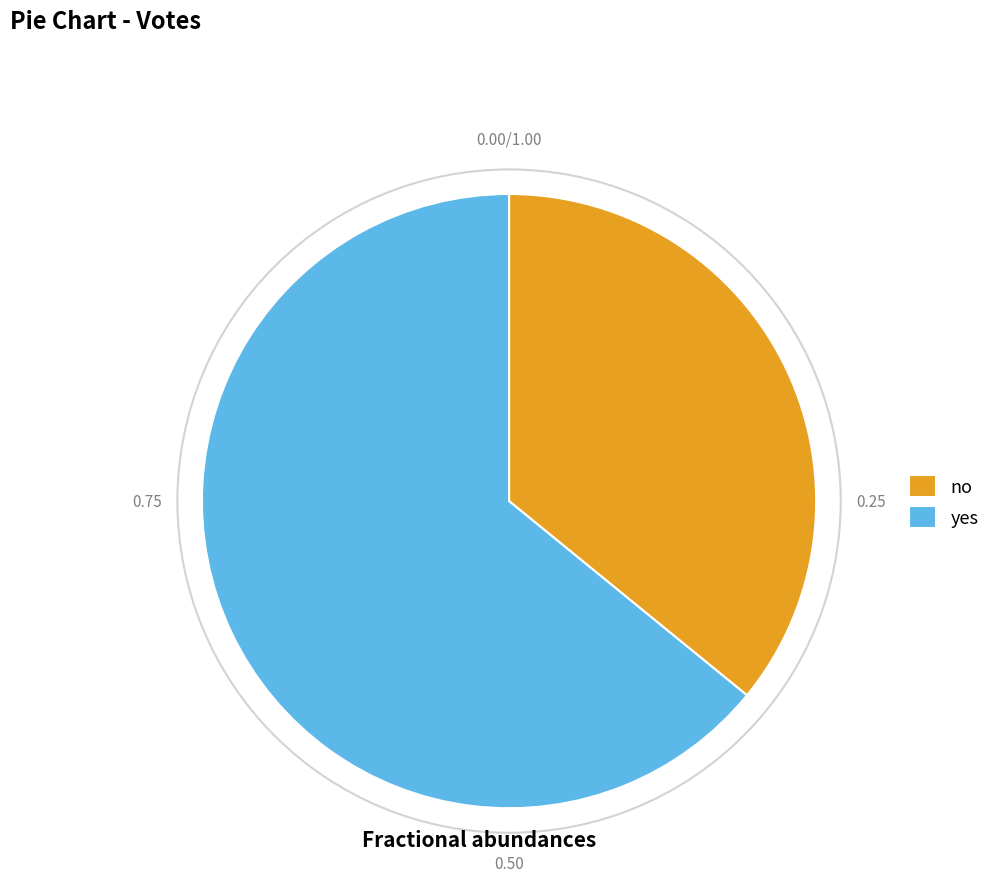

Which has a higher value, no or yes?

yes